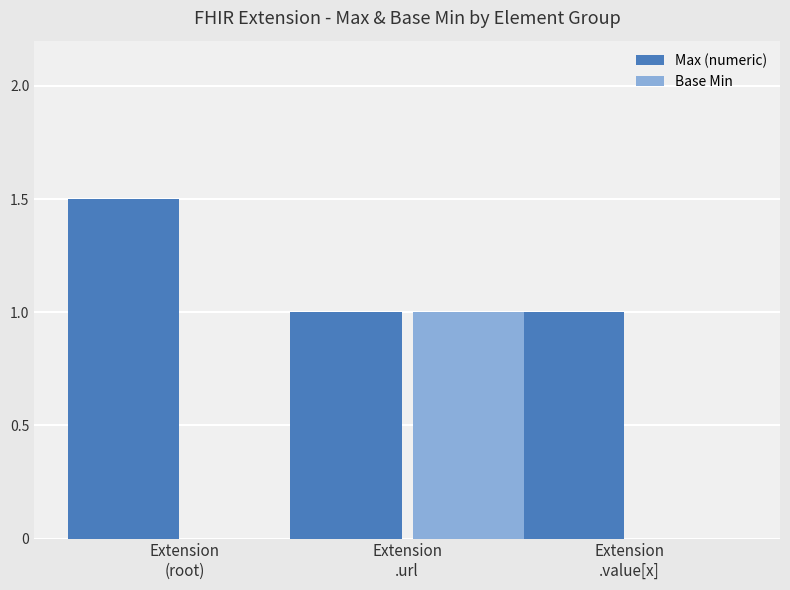

Which series has the largest total across all categories?

Max (numeric)